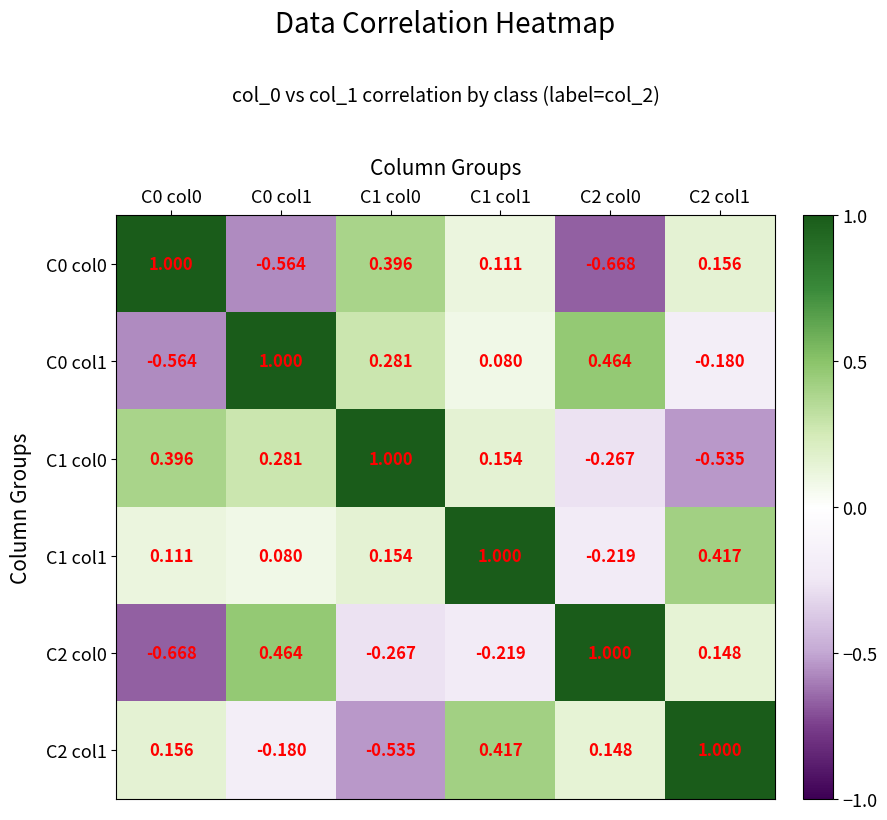

How many distinct data groups are displayed?

6